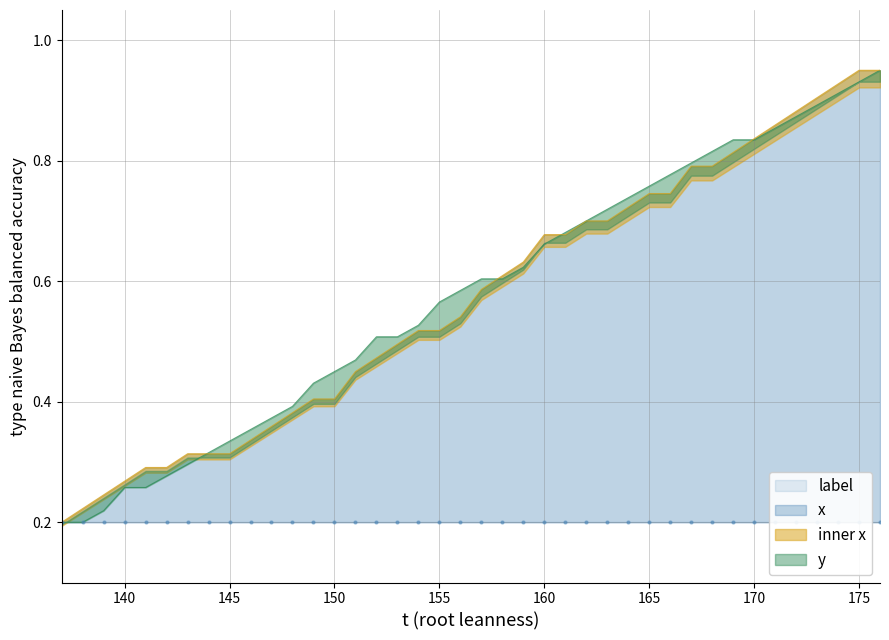

What is the maximum value for x?

0.9